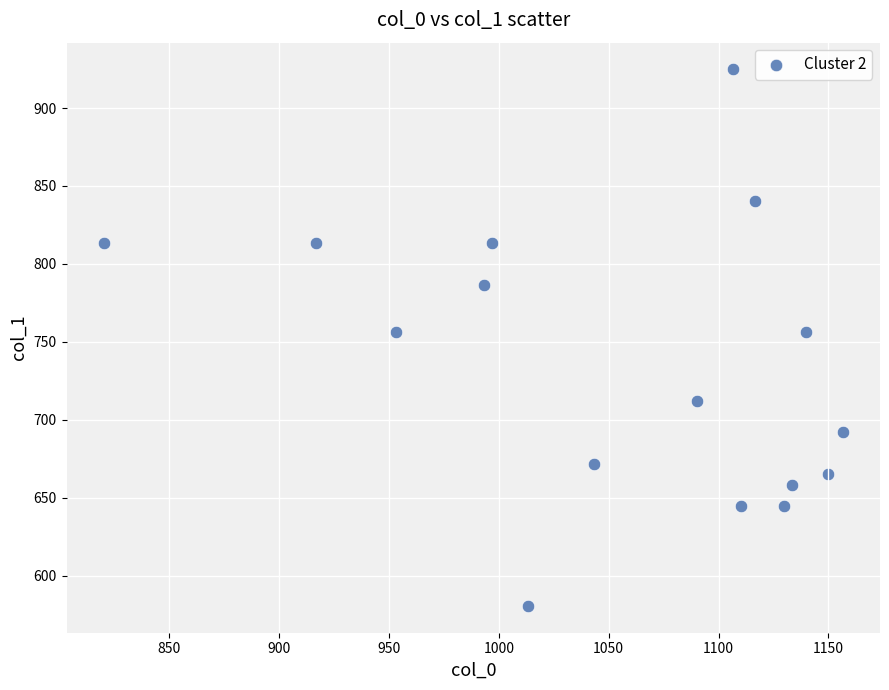

How many points are shown in the scatter plot?

16